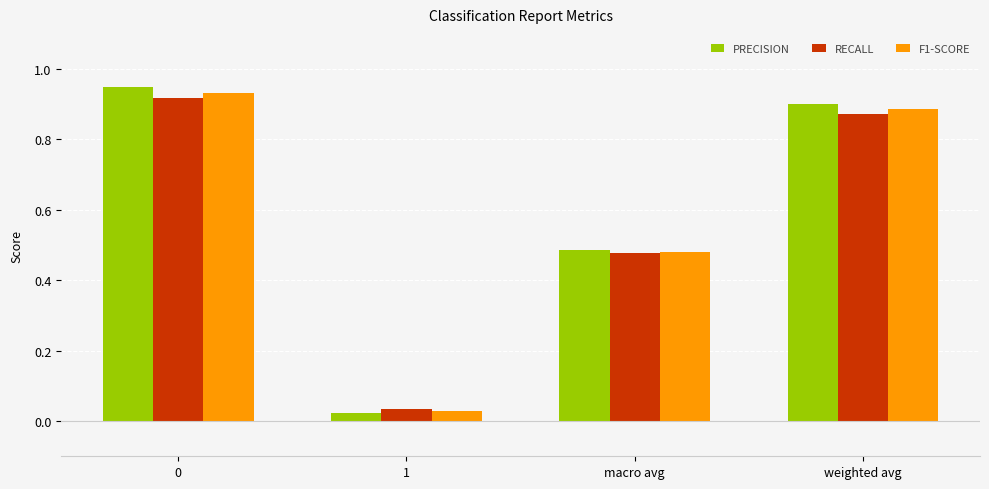

What position from the left is macro avg?

3